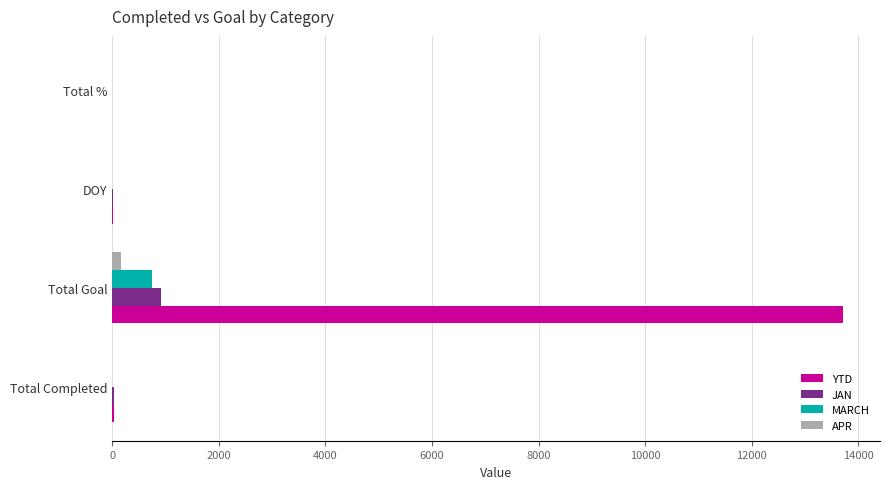

What is the maximum value for MARCH?

753